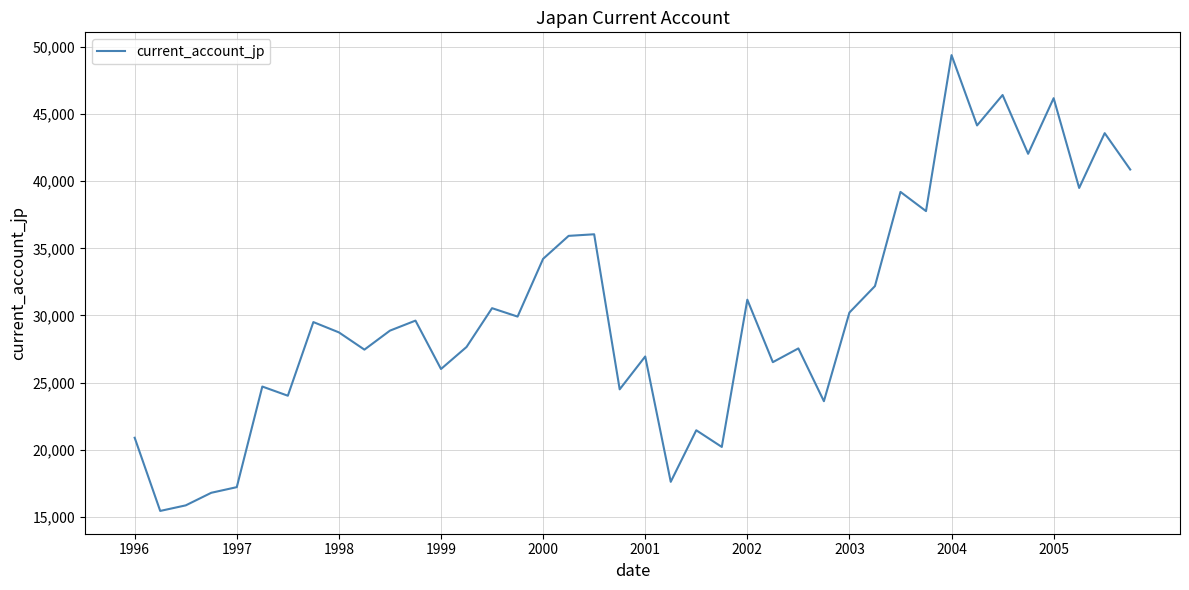

What is the smallest value displayed?

15444.8